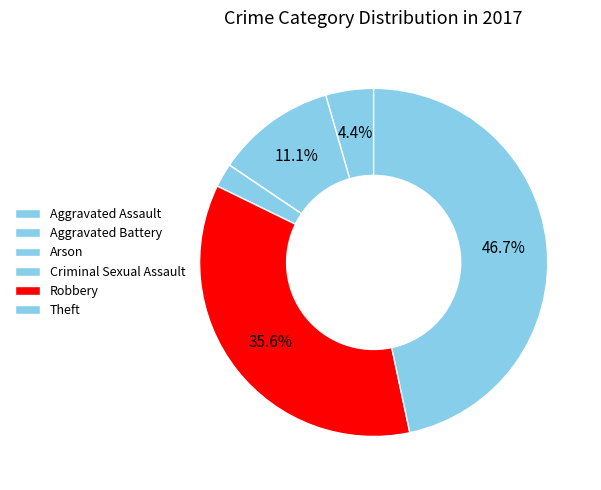

Which slice is the largest?

Theft